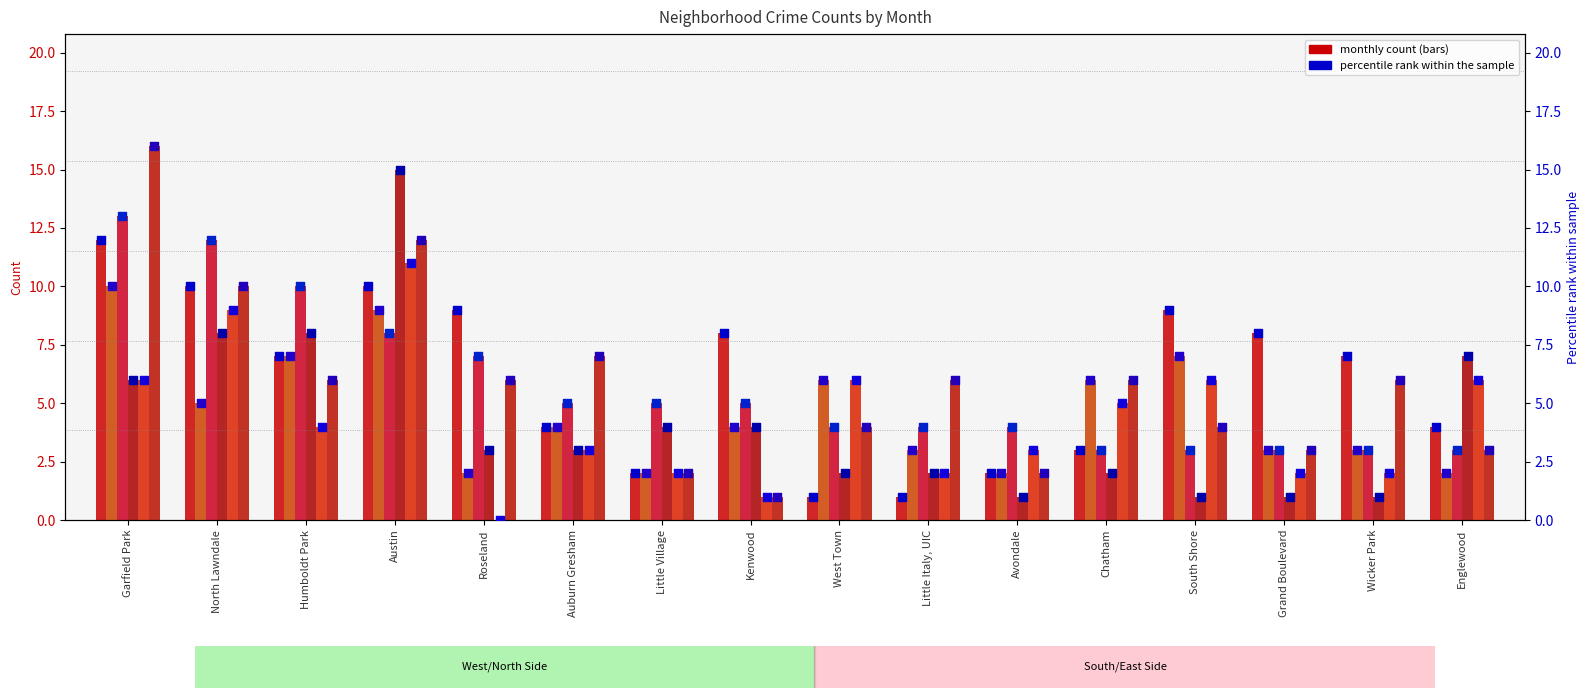

At how many categories does at least one series exceed 8?

6